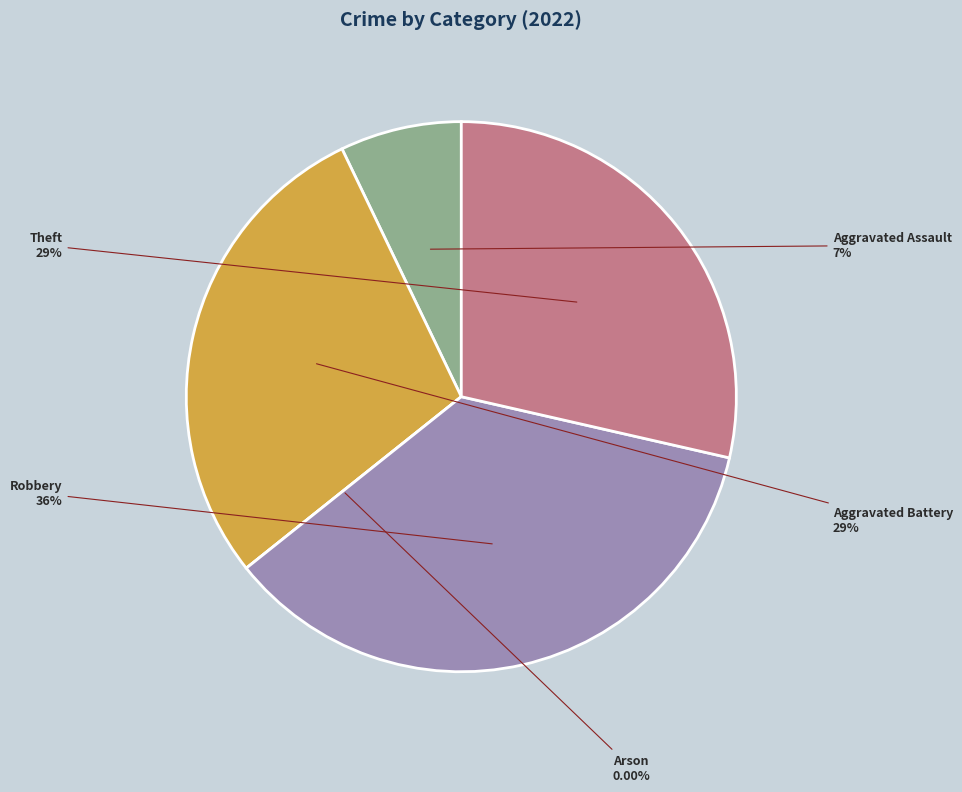

What is the change in value from Aggravated Assault to Arson?

-1